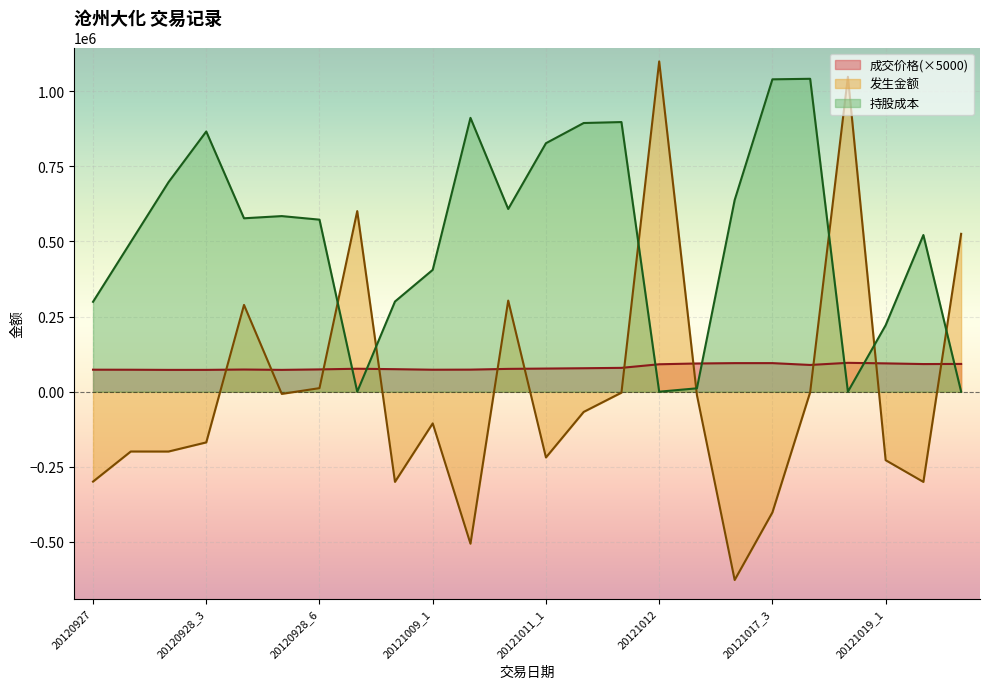

Where is the first local maximum for 发生金额?

20120928_1